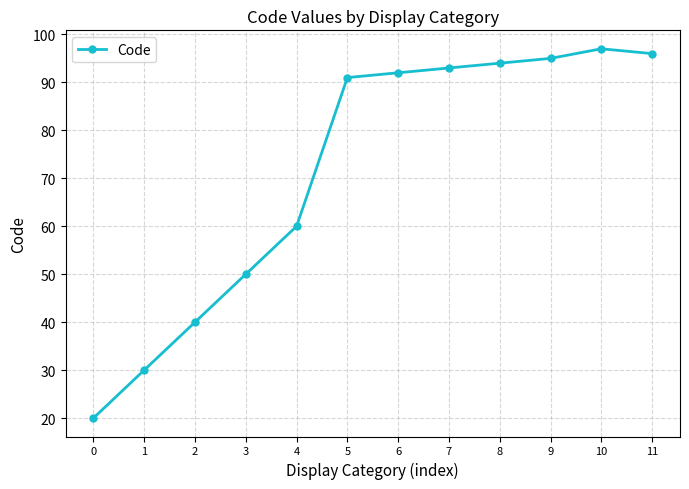

True or false: the data shows 92 at 6.

True